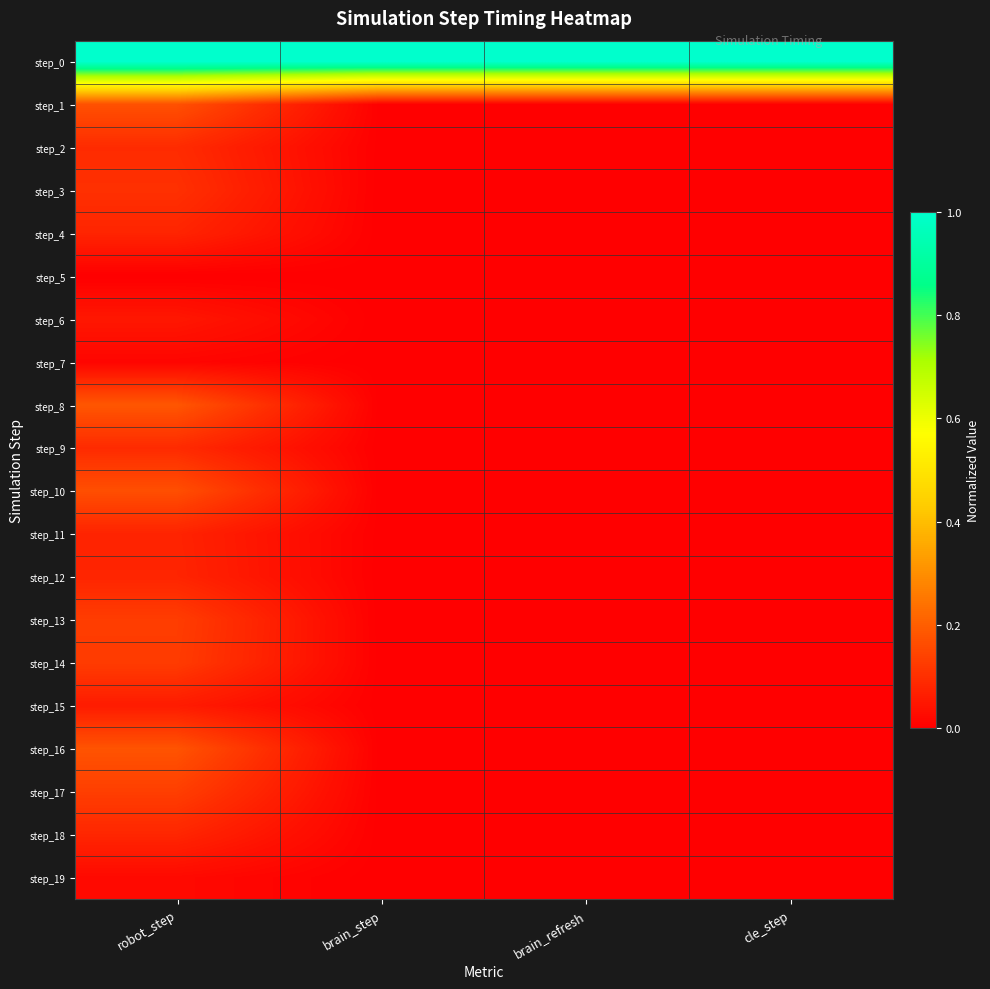

Reading left to right, list all the values displayed in this chart.

step_0: robot_step=1.0	brain_step=1.0	brain_refresh=1.0	cle_step=1.0
step_1: robot_step=0.2	brain_step=0.0	brain_refresh=0.0	cle_step=0.0
step_2: robot_step=0.1	brain_step=0.0	brain_refresh=0.0	cle_step=0.0
step_3: robot_step=0.1	brain_step=0.0	brain_refresh=0.0	cle_step=0.0
step_4: robot_step=0.1	brain_step=0.0	brain_refresh=0.0	cle_step=0.0
step_5: robot_step=0.0	brain_step=0.0	brain_refresh=0.0	cle_step=0.0
step_6: robot_step=0.1	brain_step=0.0	brain_refresh=0.0	cle_step=0.0
step_7: robot_step=0.0	brain_step=0.0	brain_refresh=0.0	cle_step=0.0
step_8: robot_step=0.2	brain_step=0.0	brain_refresh=0.0	cle_step=0.0
step_9: robot_step=0.1	brain_step=0.0	brain_refresh=0.0	cle_step=0.0
step_10: robot_step=0.2	brain_step=0.0	brain_refresh=0.0	cle_step=0.0
step_11: robot_step=0.1	brain_step=0.0	brain_refresh=0.0	cle_step=0.0
step_12: robot_step=0.1	brain_step=0.0	brain_refresh=0.0	cle_step=0.0
step_13: robot_step=0.1	brain_step=0.0	brain_refresh=0.0	cle_step=0.0
step_14: robot_step=0.1	brain_step=0.0	brain_refresh=0.0	cle_step=0.0
step_15: robot_step=0.1	brain_step=0.0	brain_refresh=0.0	cle_step=0.0
step_16: robot_step=0.2	brain_step=0.0	brain_refresh=0.0	cle_step=0.0
step_17: robot_step=0.1	brain_step=0.0	brain_refresh=0.0	cle_step=0.0
step_18: robot_step=0.1	brain_step=0.0	brain_refresh=0.0	cle_step=0.0
step_19: robot_step=0.0	brain_step=0.0	brain_refresh=0.0	cle_step=0.0